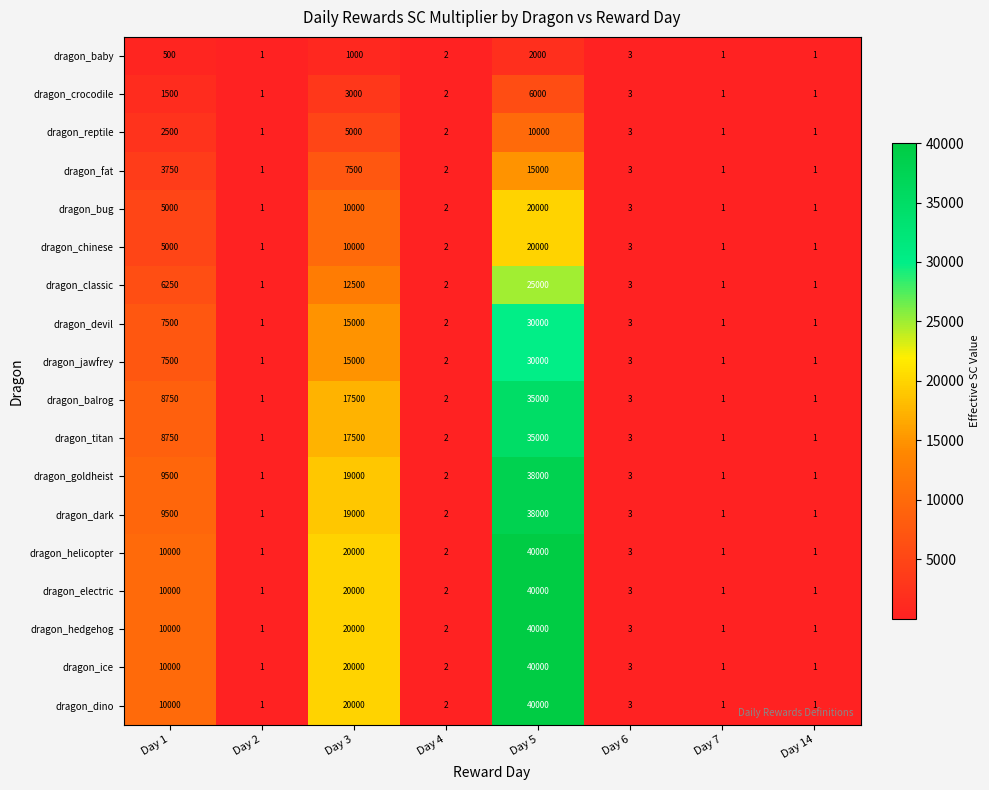

What is the difference between the dragon_dark values at Day 3 and Day 6?

18997